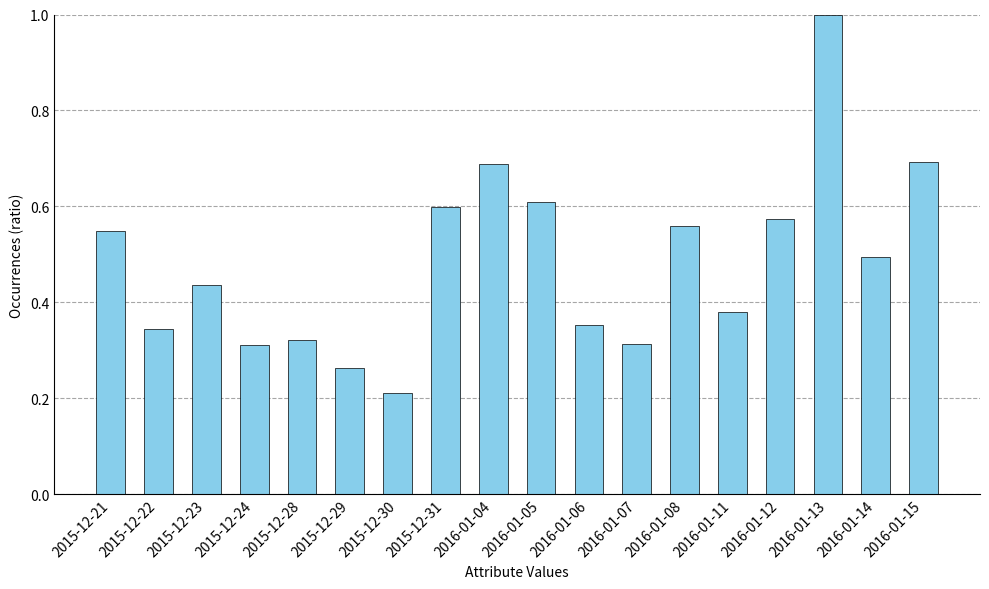

What is the sum of all values?

8.7